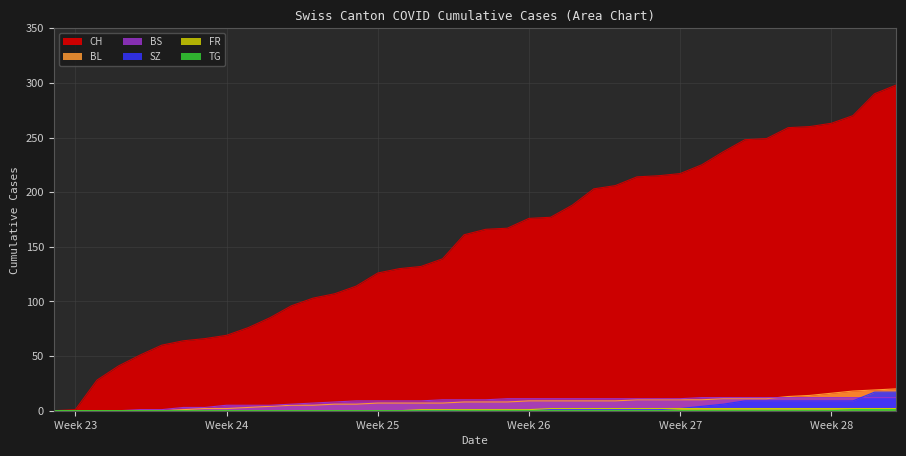

Is it true that CH equals 90 at 24?

False